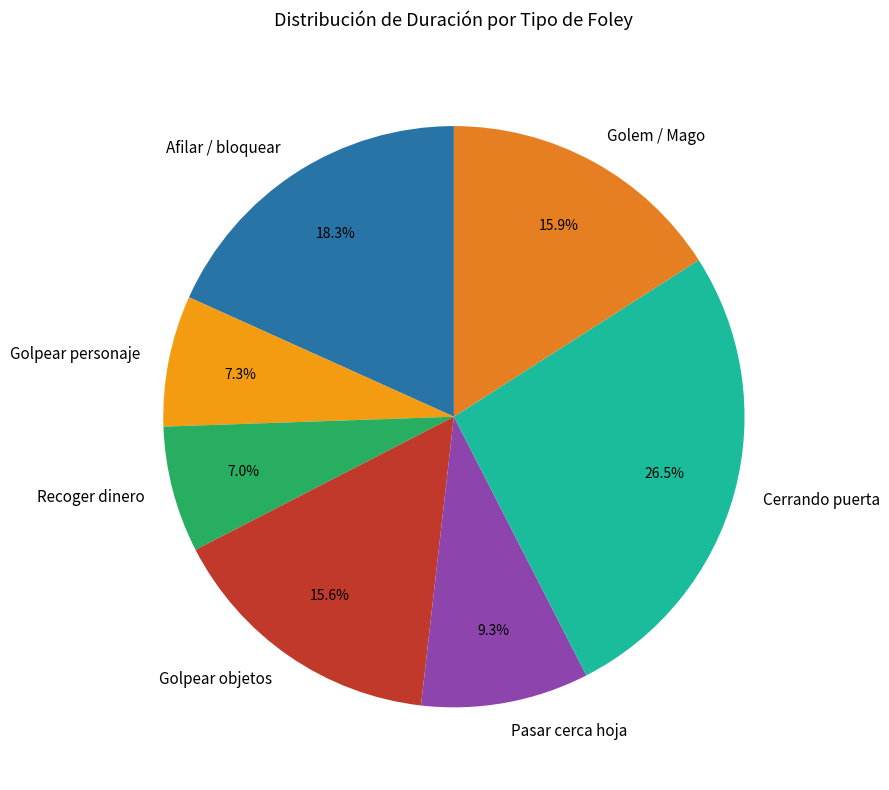

What portion of the pie excludes Afilar / bloquear?

81.7%